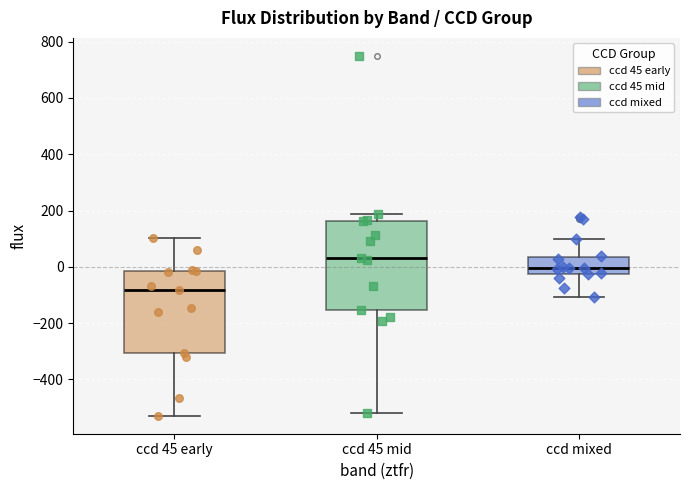

Where does the lower whisker of the box for ccd 45 mid end on the y-axis? The values are not printed on the chart, so give them approximately, as read against the axis.

-520